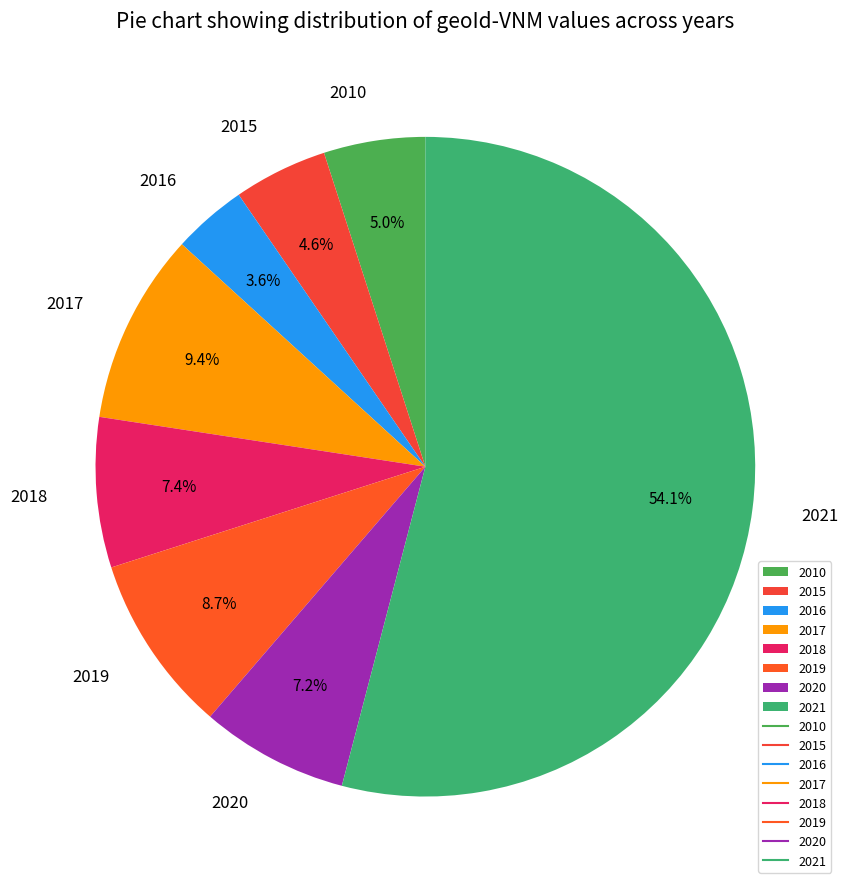

Which category has the smallest portion of the pie?

2016